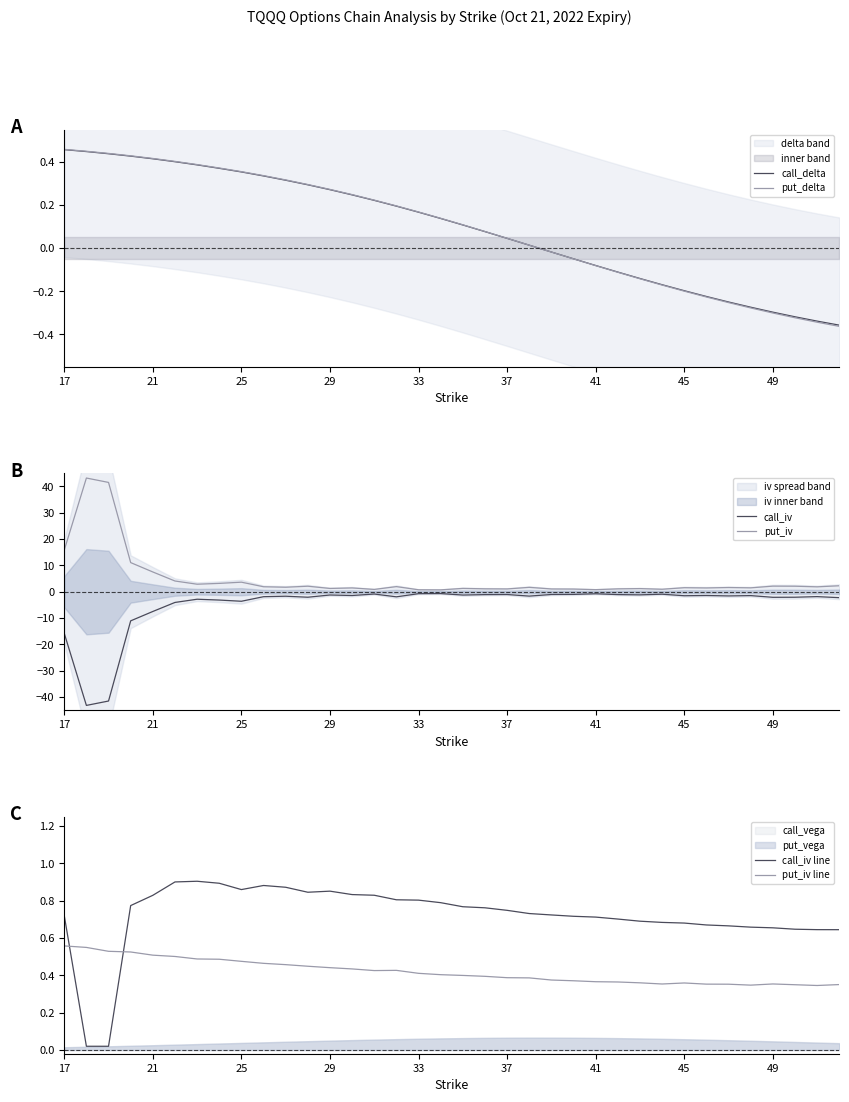

True or false: call_iv has a value of -7.5 at 21.

True